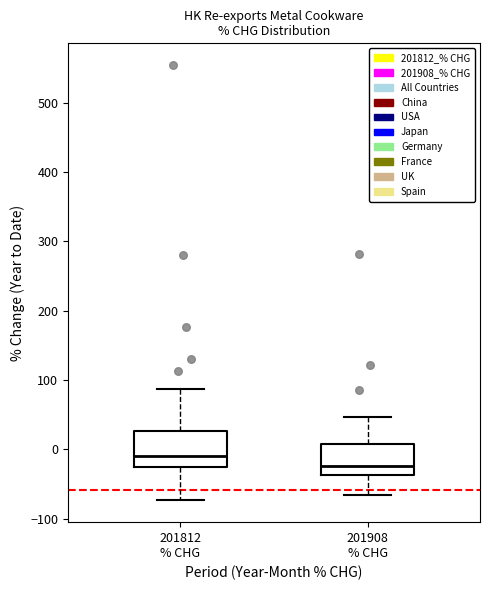

Reading left to right, read every box against the y-axis: the position of its median line, the range the box covers, and the ends of its whiskers. The values are not printed on the chart, so give them approximately, as read against the axis.

201812 % CHG: median -10, box -30 to 30, whiskers -70 to 90
201908 % CHG: median -20, box -40 to 10, whiskers -70 to 50